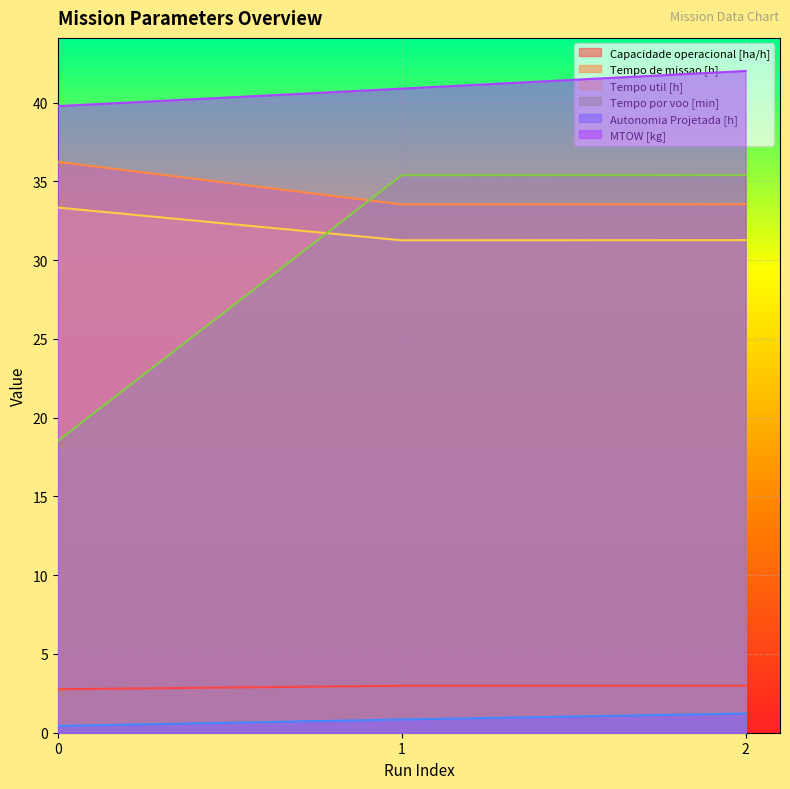

What is the value of the MTOW [kg] point at the 2nd from the left?

40.9